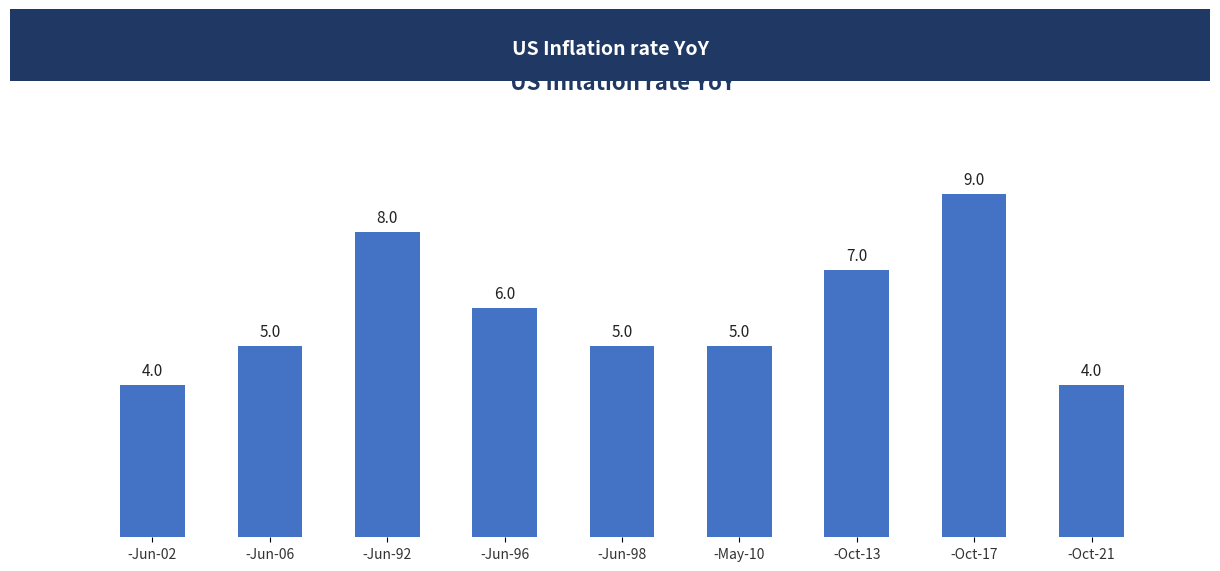

The value at -Jun-98 is 5. True or false?

True